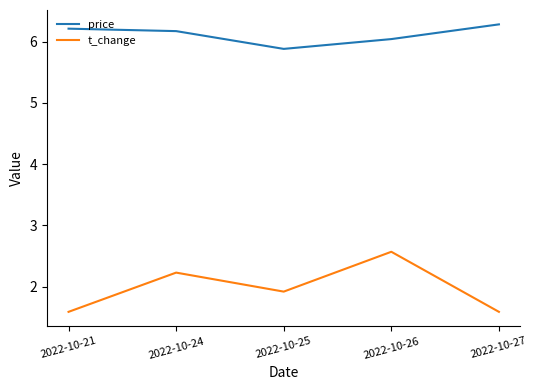

Rank the series by their maximum value, from highest to lowest.

price, t_change